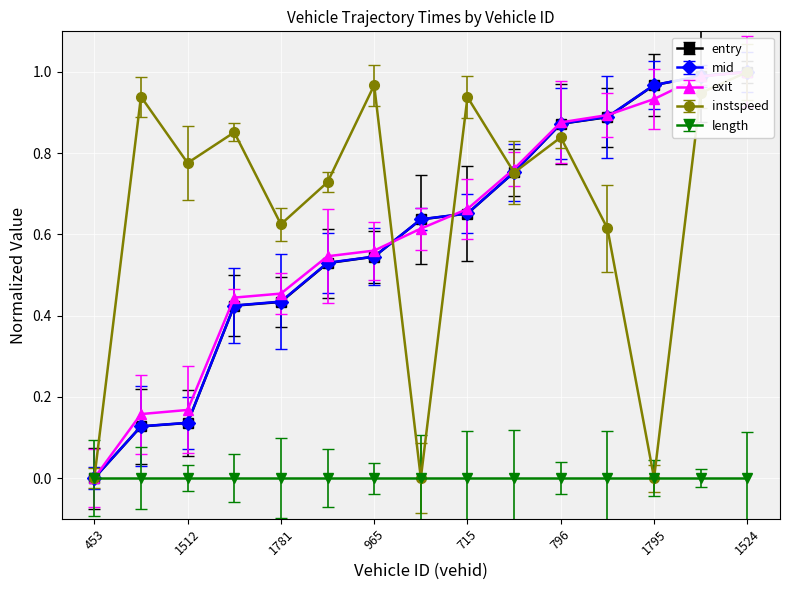

What is the value of the instspeed point at the 6th from the left?

0.7